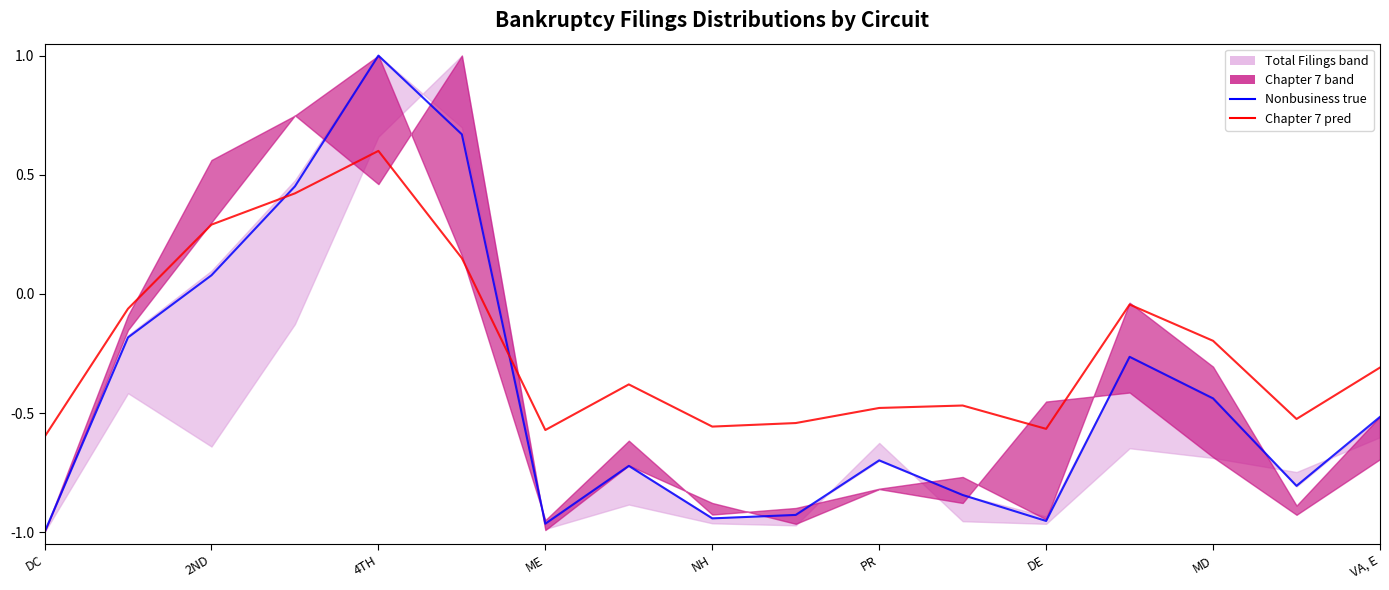

True or false: Chapter 7 (pred) has more than 2 interior local peaks.

True